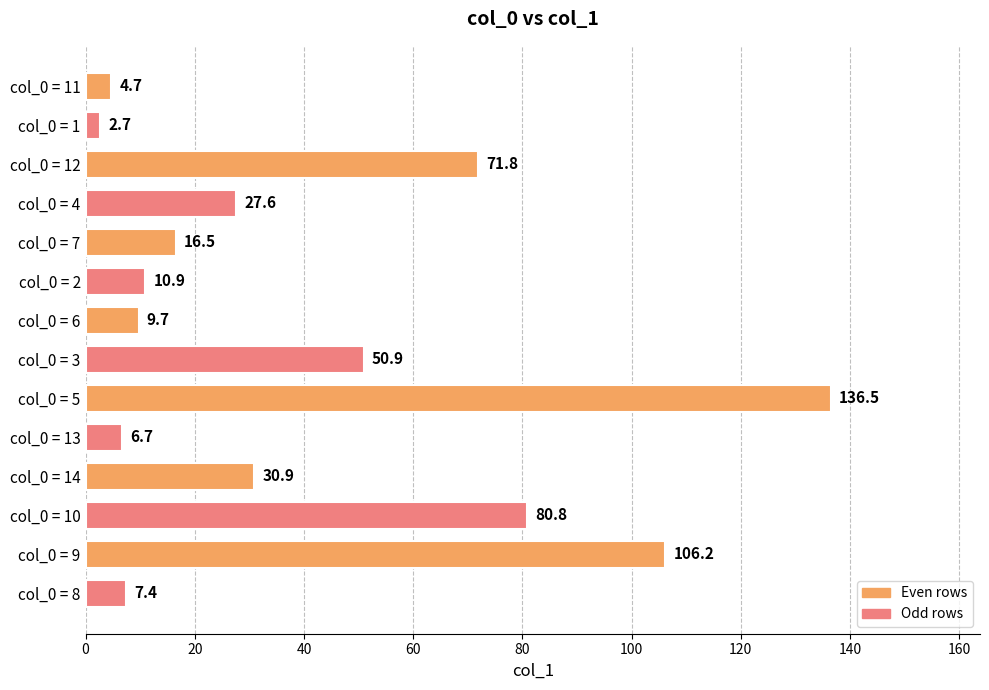

What is the sum of all values?

563.3